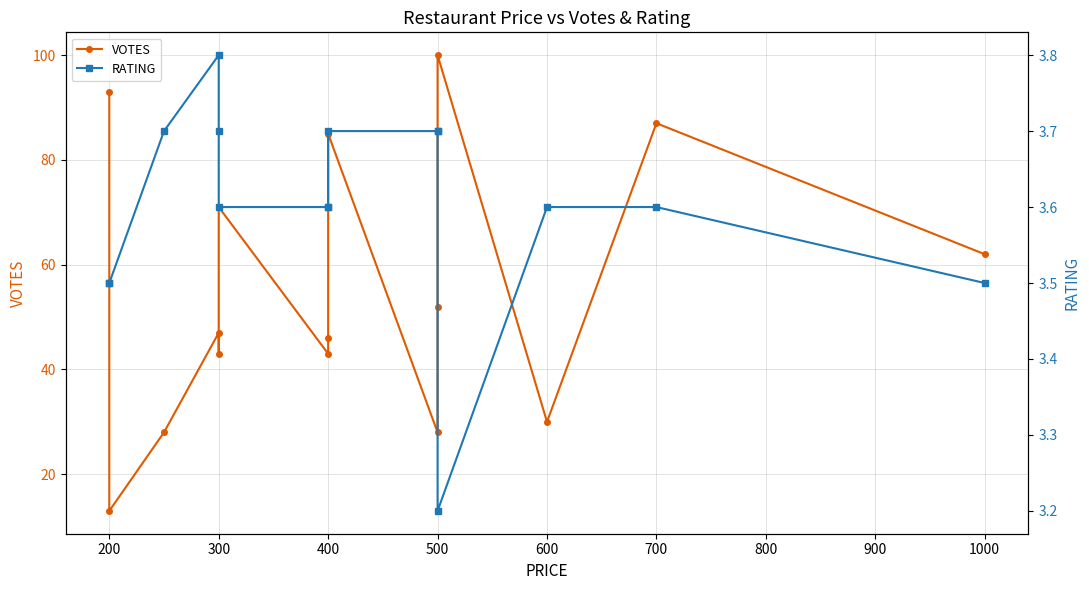

True or false: VOTES and RATING cross at least once.

False